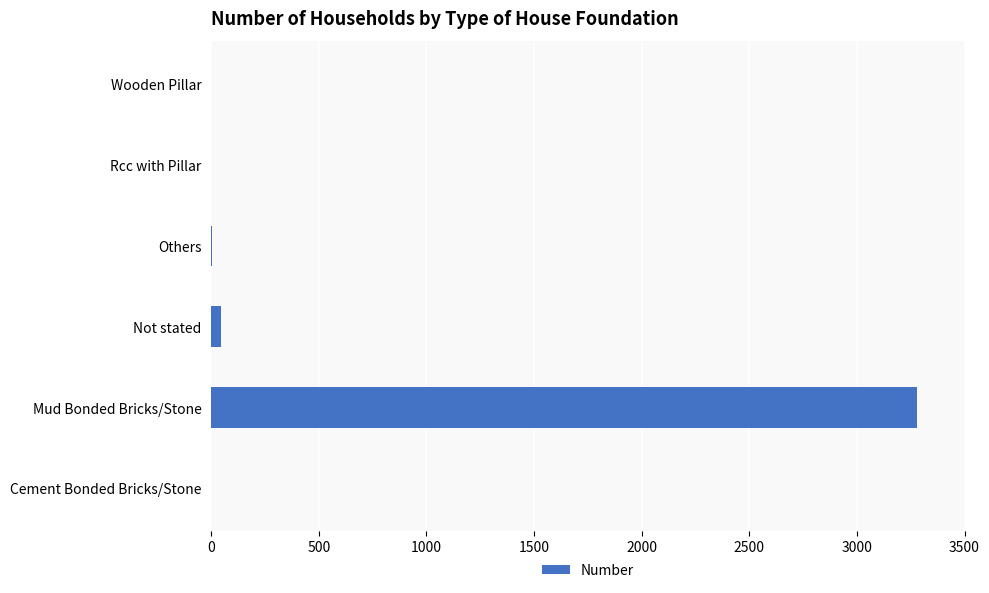

Which has a higher value, Cement Bonded Bricks/Stone or Mud Bonded Bricks/Stone?

Mud Bonded Bricks/Stone